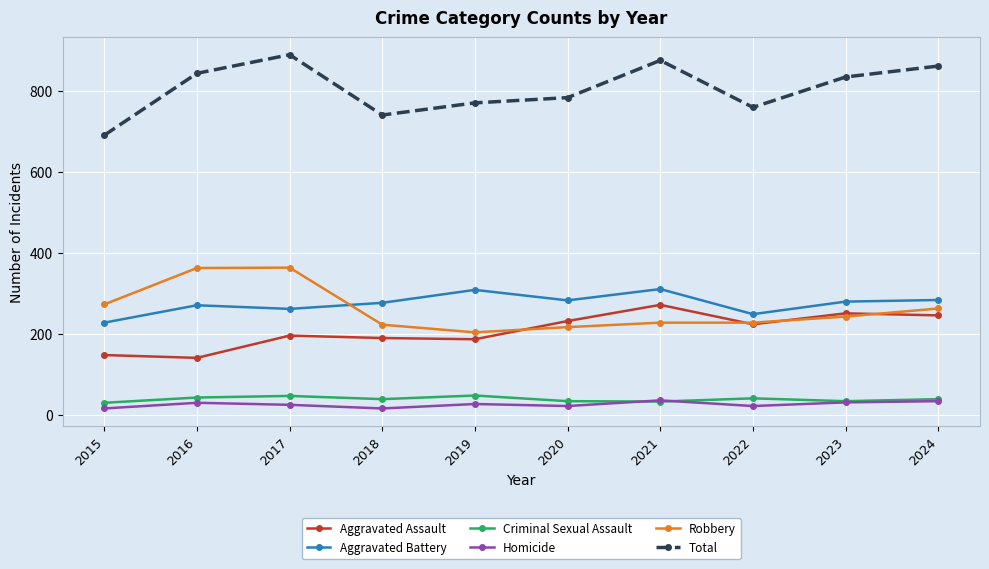

True or false: Homicide and Aggravated Assault cross at least once.

False